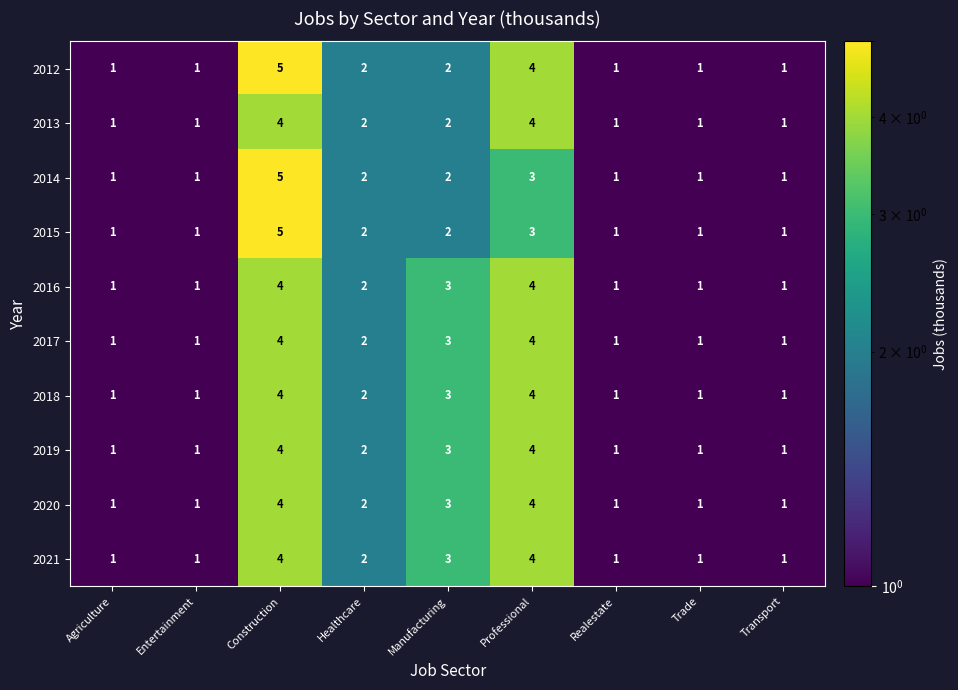

Is the value of 2013 at Healthcare greater than the value of 2018 at Agriculture?

Yes